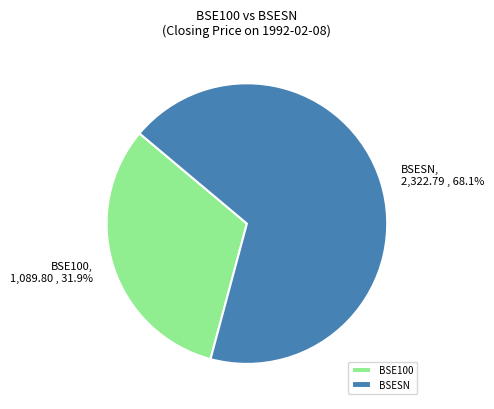

What percentage is NOT represented by BSE100?

68.1%